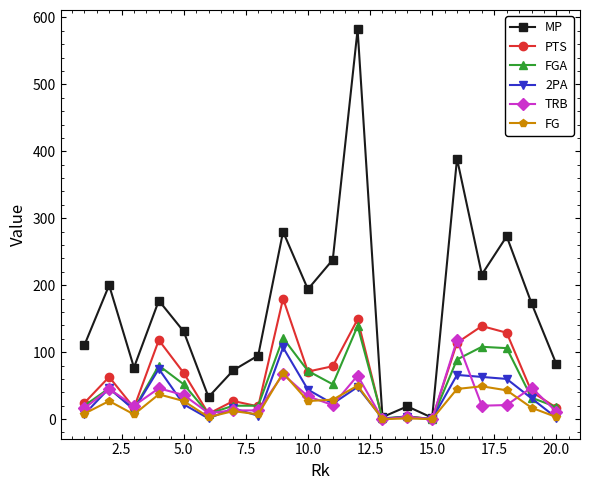

Which series has the largest total across all categories?

MP